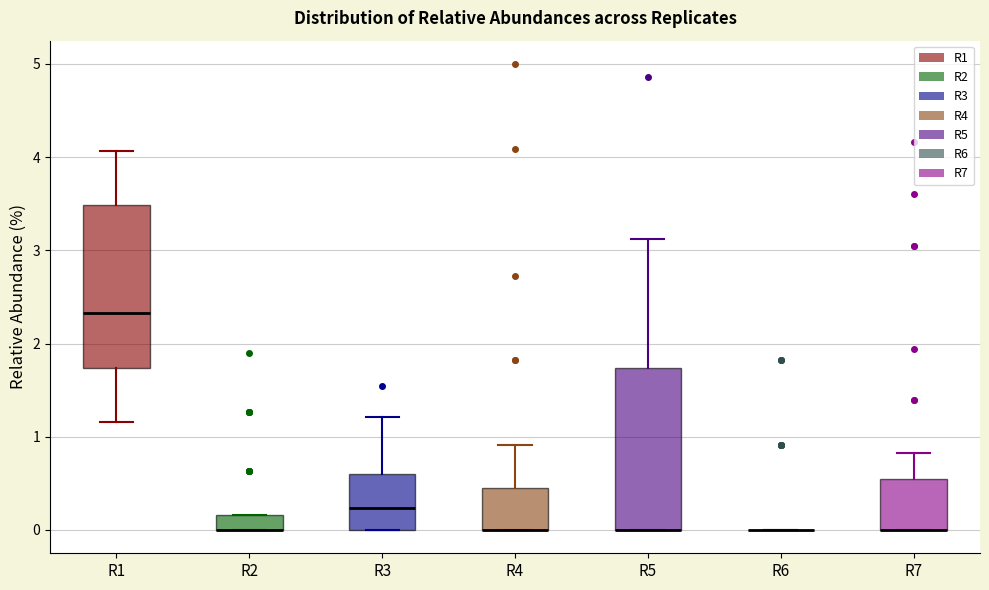

Reading left to right, read every box against the y-axis: the position of its median line, the range the box covers, and the ends of its whiskers. The values are not printed on the chart, so give them approximately, as read against the axis.

R1: median 2.3, box 1.7 to 3.5, whiskers 1.2 to 4.1
R2: median 0.0 (drawn on the box's lower edge), box 0.0 to 0.2, whiskers 0.0 to 0.2
R3: median 0.2, box 0.0 to 0.6, whiskers 0.0 to 1.2
R4: median 0.0 (drawn on the box's lower edge), box 0.0 to 0.5, whiskers 0.0 to 0.9
R5: median 0.0 (drawn on the box's lower edge), box 0.0 to 1.7, whiskers 0.0 to 3.1
R6: box collapsed to a line at 0.0, whiskers 0.0 to 0.0
R7: median 0.0 (drawn on the box's lower edge), box 0.0 to 0.6, whiskers 0.0 to 0.8